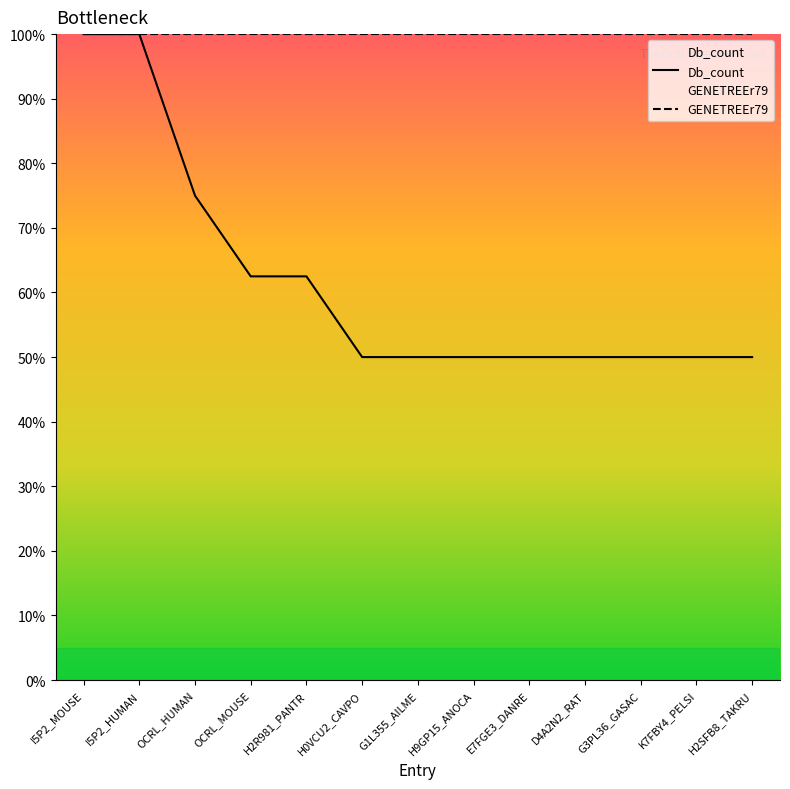

What is the sum of all values?

800.0